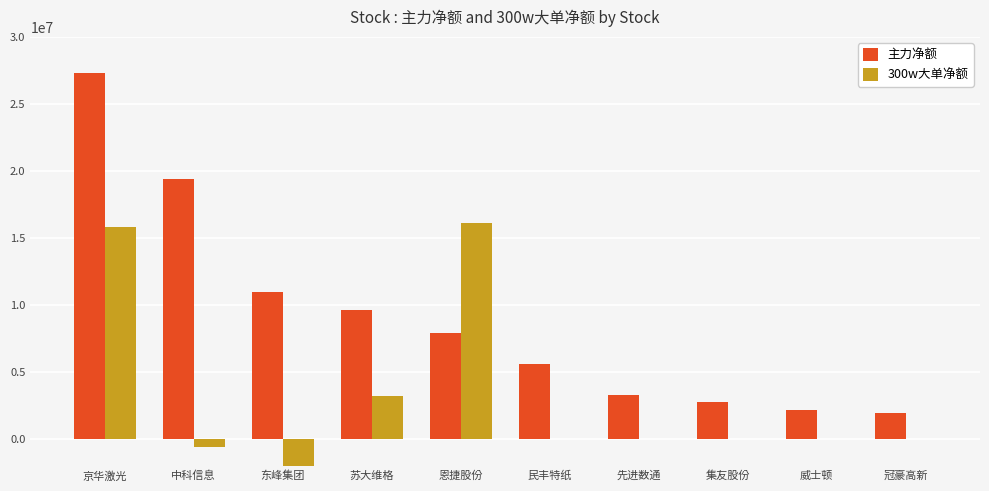

What is the difference between the 300w大单净额 values at 中科信息 and 集友股份?

593620